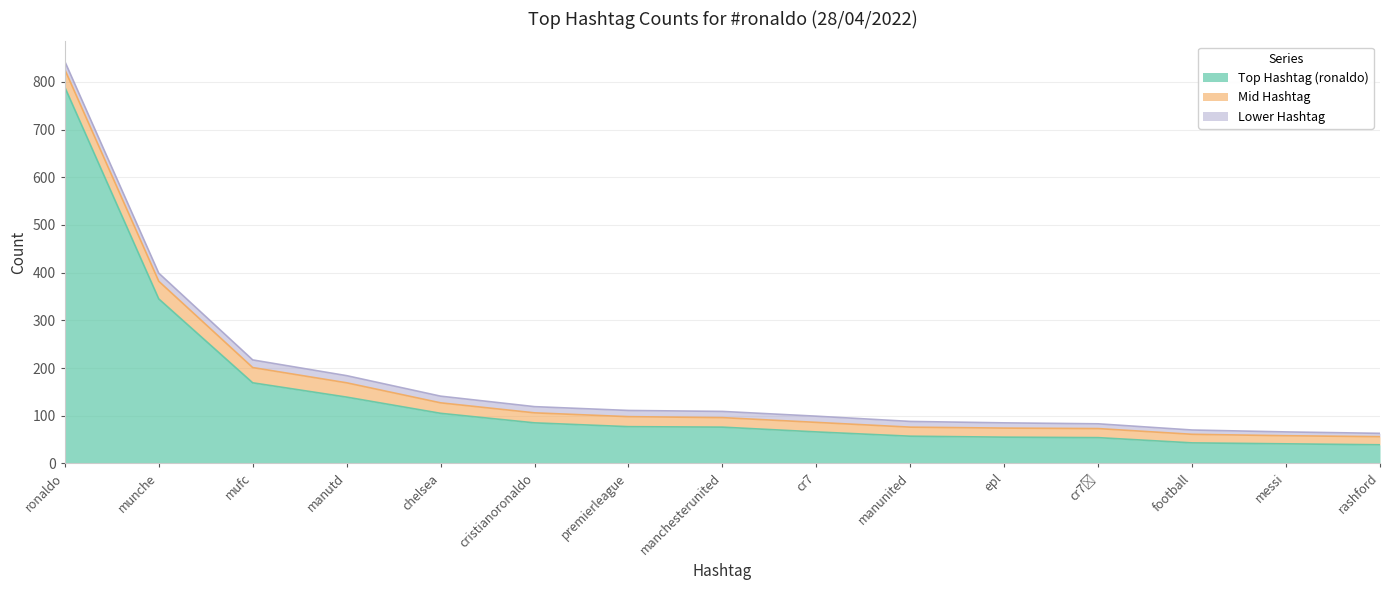

At which category does the chart reach its minimum across all series?

rashford